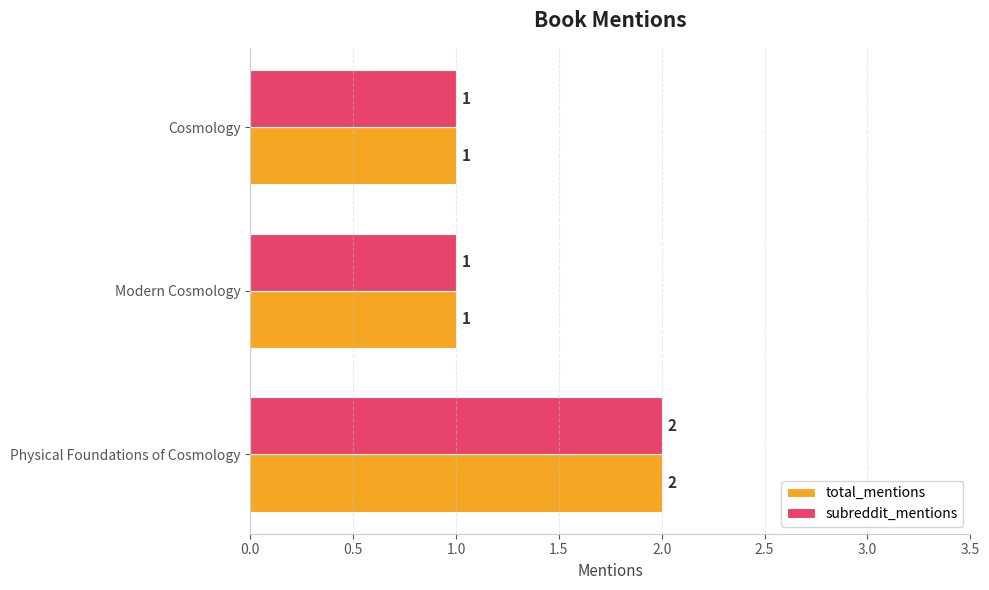

At which label does subreddit_mentions reach its peak?

Physical Foundations of Cosmology